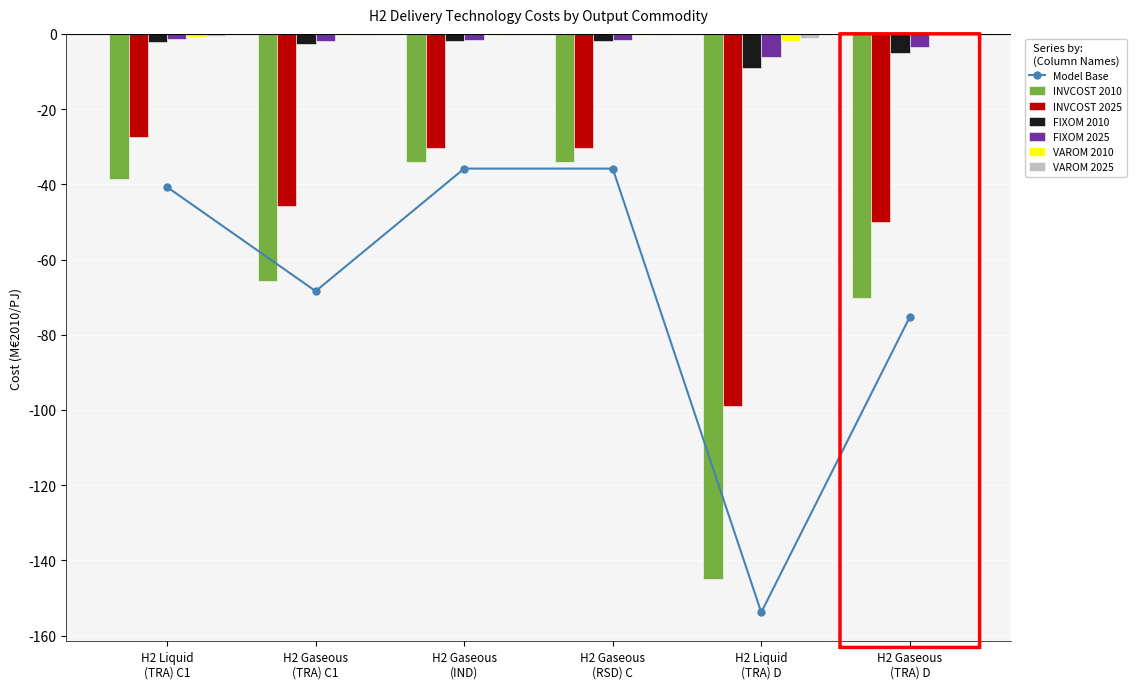

How many groups of bars are there?

6